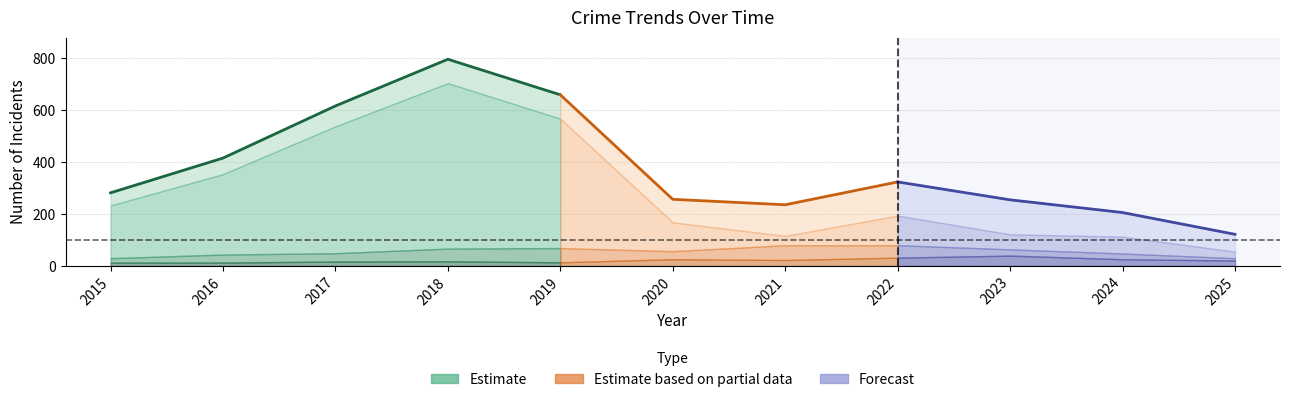

Is it true that Total equals 328 at 2018?

False